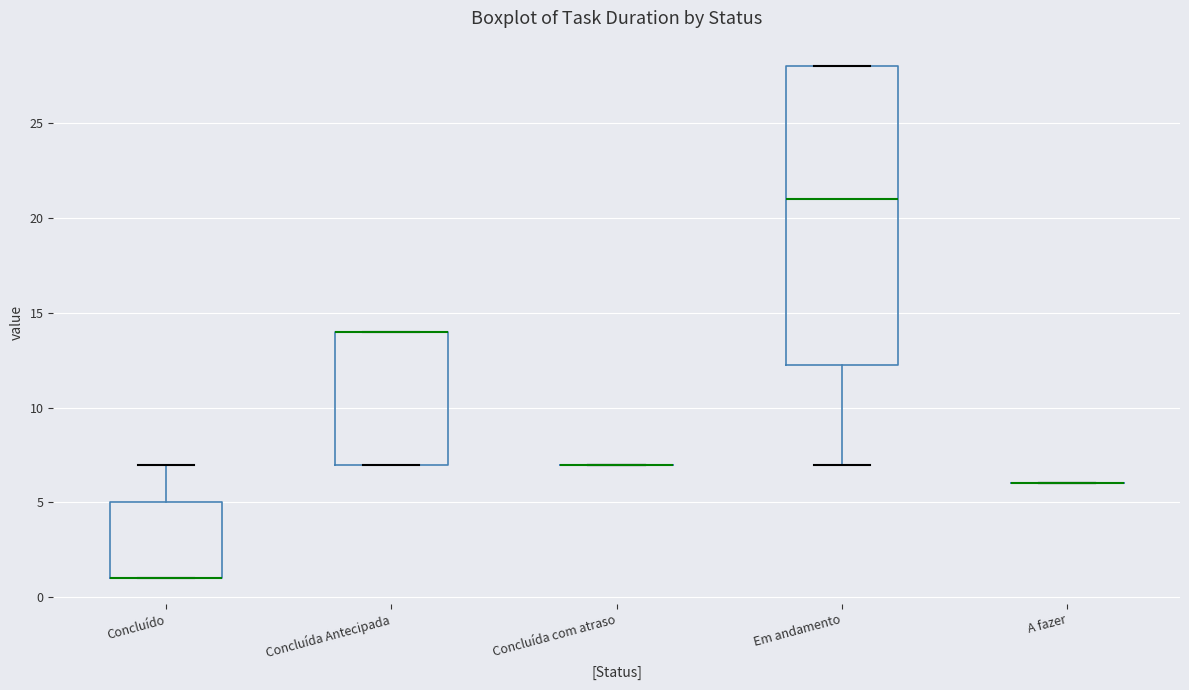

Which box is the tallest, from its lower edge to its upper edge?

Em andamento